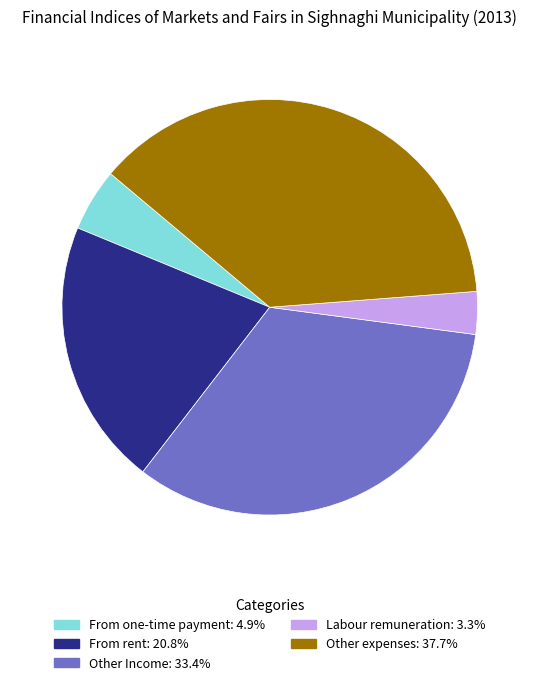

Rank the categories by value from lowest to highest.

Labour remuneration, From one-time payment, From rent, Other Income, Other expenses